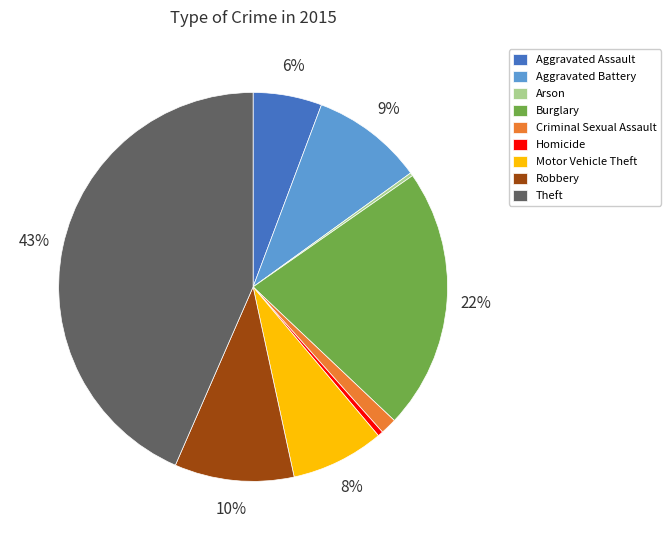

Is the sum of Criminal Sexual Assault and Robbery greater than half?

No